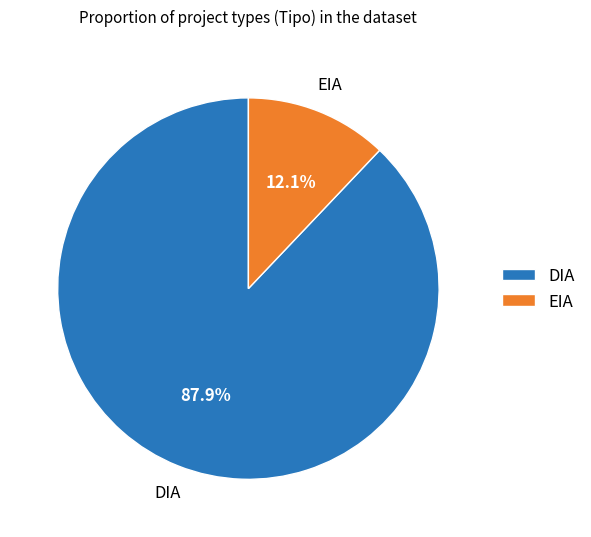

True or false: DIA accounts for 95% of the total.

False